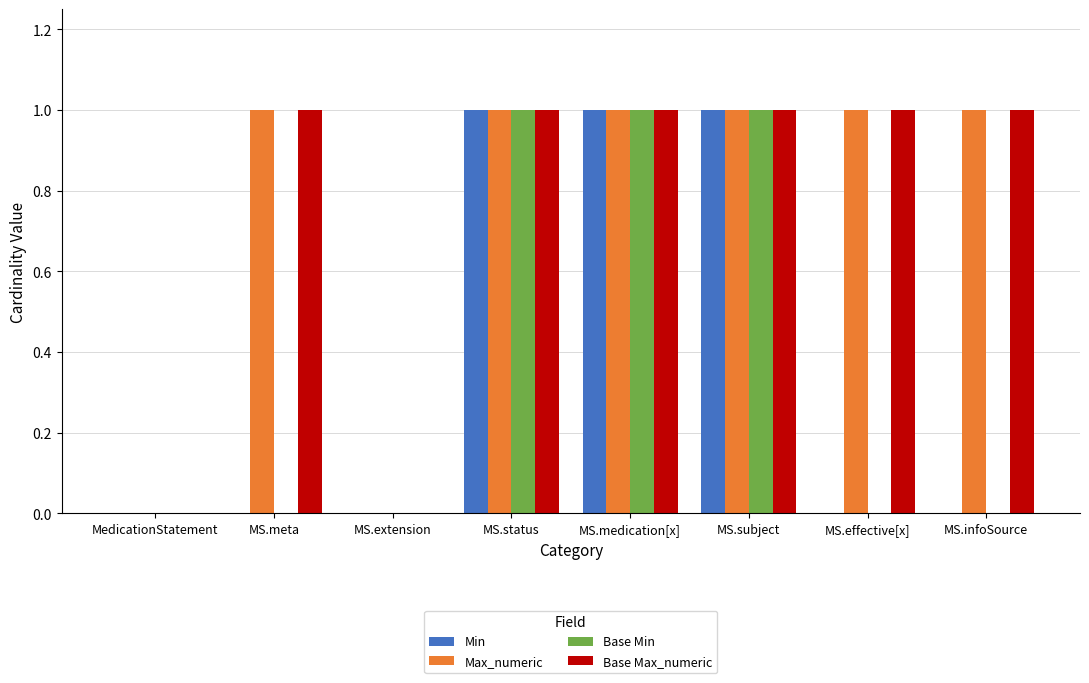

What is the sum of all Max_numeric values?

6